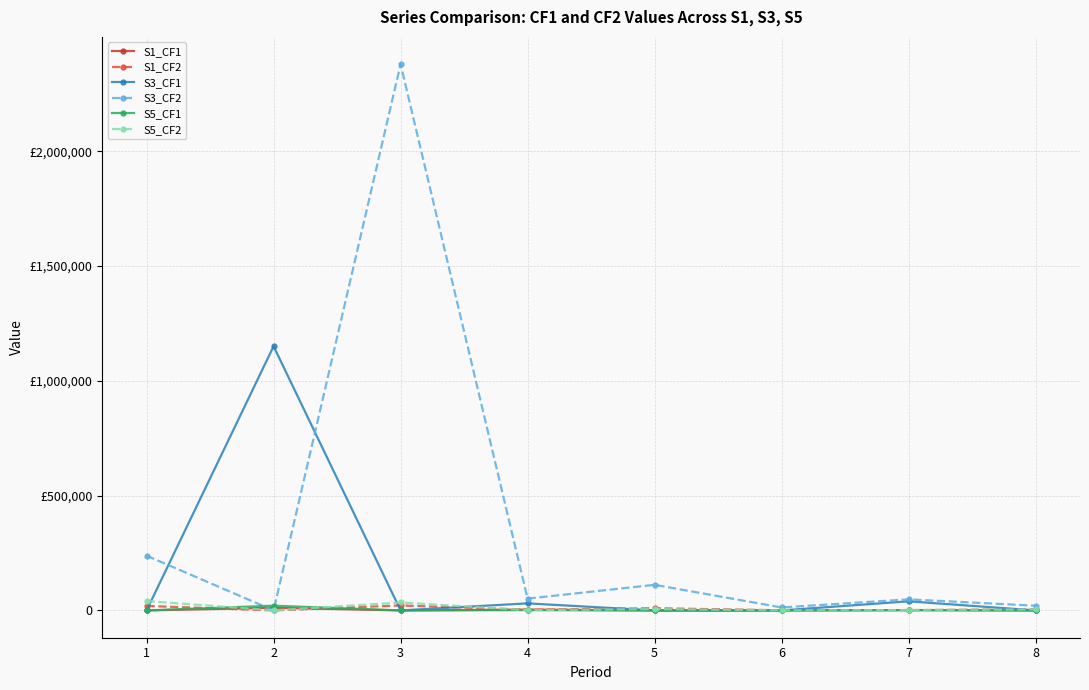

Is this an area chart (filled region under the line)?

No